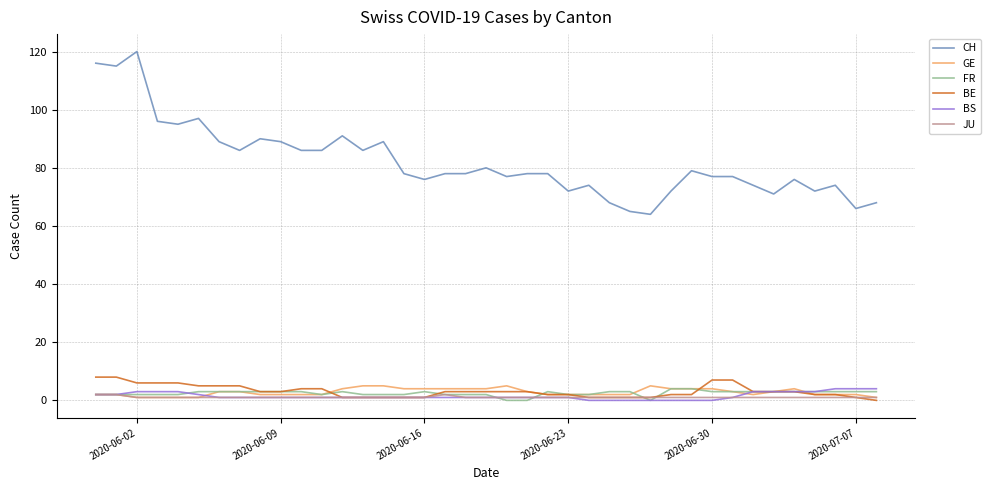

Which series has the largest range (max minus min)?

CH